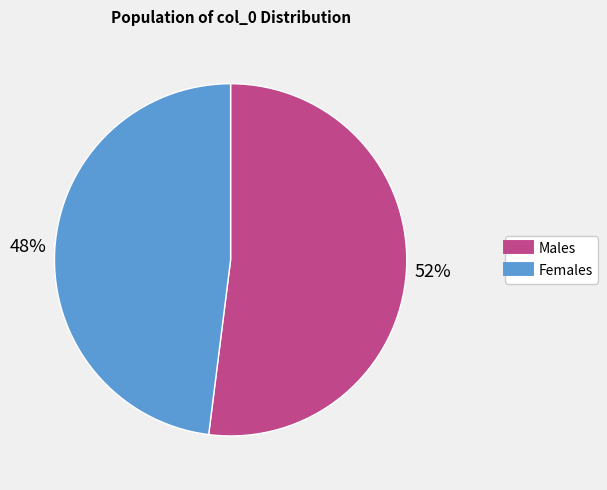

Is there any slice that represents more than half of the pie?

Yes